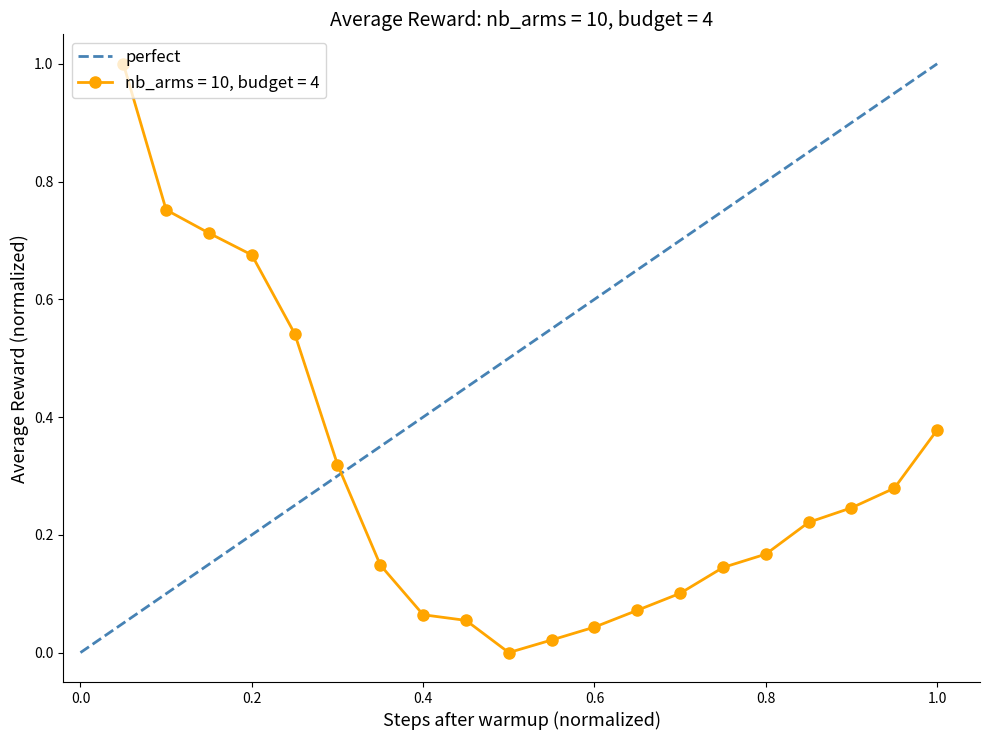

True or false: the data shows 0 at −0.2.

False